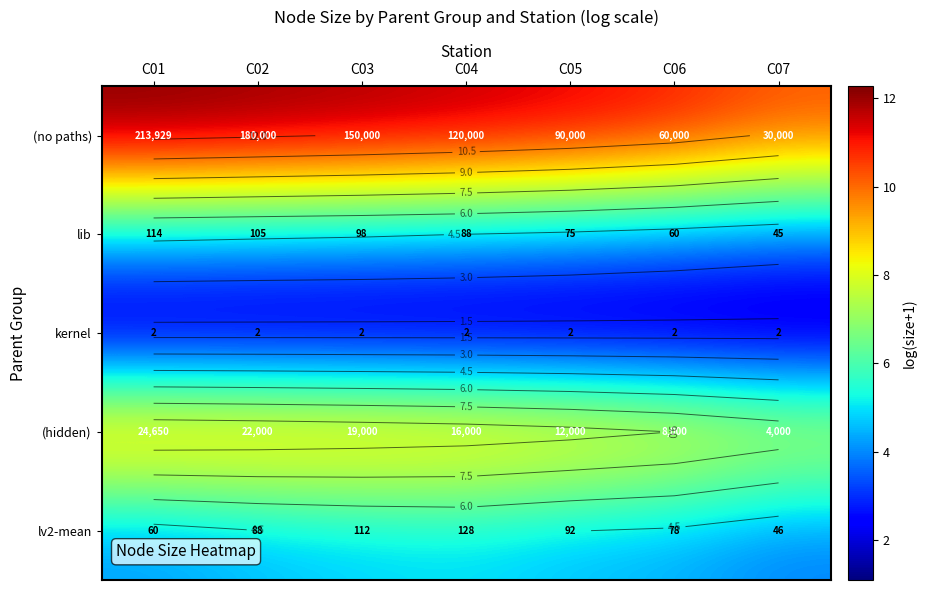

Which series has the largest total across all categories?

(no paths)